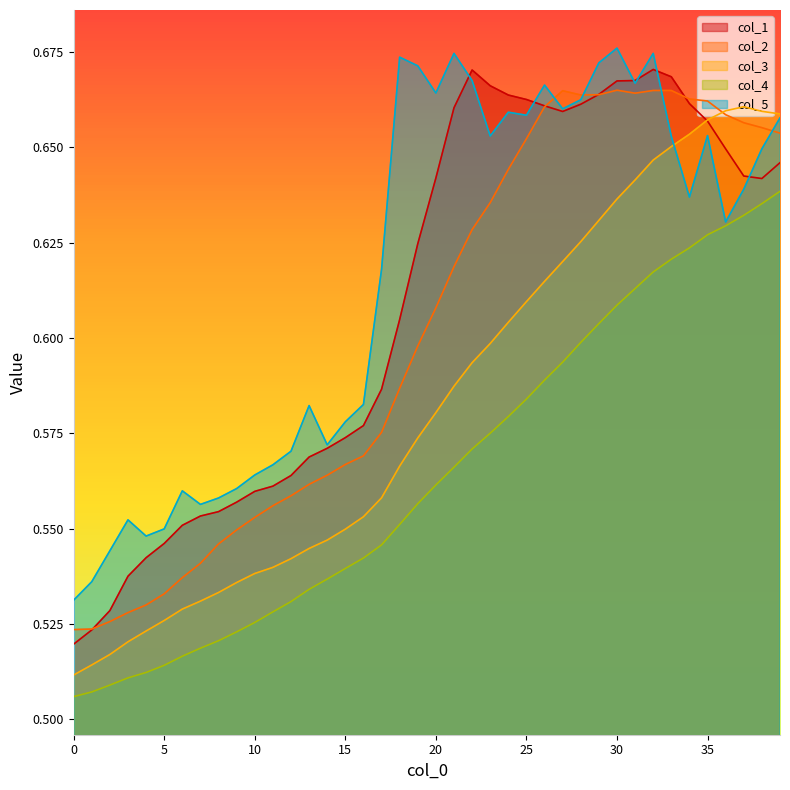

Reading right to left, what are all the values shown in this chart?

col_1: 0.6	0.6	0.6	0.6	0.7	0.7	0.7	0.7	0.7	0.7	0.7	0.7	0.7	0.7	0.7	0.7	0.7	0.7	0.7	0.6	0.6	0.6	0.6	0.6	0.6	0.6	0.6	0.6	0.6	0.6	0.6	0.6	0.6	0.6	0.5	0.5	0.5	0.5	0.5	0.5
col_2: 0.7	0.7	0.7	0.7	0.7	0.7	0.7	0.7	0.7	0.7	0.7	0.7	0.7	0.7	0.7	0.6	0.6	0.6	0.6	0.6	0.6	0.6	0.6	0.6	0.6	0.6	0.6	0.6	0.6	0.6	0.5	0.5	0.5	0.5	0.5	0.5	0.5	0.5	0.5	0.5
col_3: 0.7	0.7	0.7	0.7	0.7	0.7	0.7	0.6	0.6	0.6	0.6	0.6	0.6	0.6	0.6	0.6	0.6	0.6	0.6	0.6	0.6	0.6	0.6	0.6	0.5	0.5	0.5	0.5	0.5	0.5	0.5	0.5	0.5	0.5	0.5	0.5	0.5	0.5	0.5	0.5
col_4: 0.6	0.6	0.6	0.6	0.6	0.6	0.6	0.6	0.6	0.6	0.6	0.6	0.6	0.6	0.6	0.6	0.6	0.6	0.6	0.6	0.6	0.6	0.5	0.5	0.5	0.5	0.5	0.5	0.5	0.5	0.5	0.5	0.5	0.5	0.5	0.5	0.5	0.5	0.5	0.5
col_5: 0.7	0.6	0.6	0.6	0.7	0.6	0.7	0.7	0.7	0.7	0.7	0.7	0.7	0.7	0.7	0.7	0.7	0.7	0.7	0.7	0.7	0.7	0.6	0.6	0.6	0.6	0.6	0.6	0.6	0.6	0.6	0.6	0.6	0.6	0.5	0.5	0.6	0.5	0.5	0.5